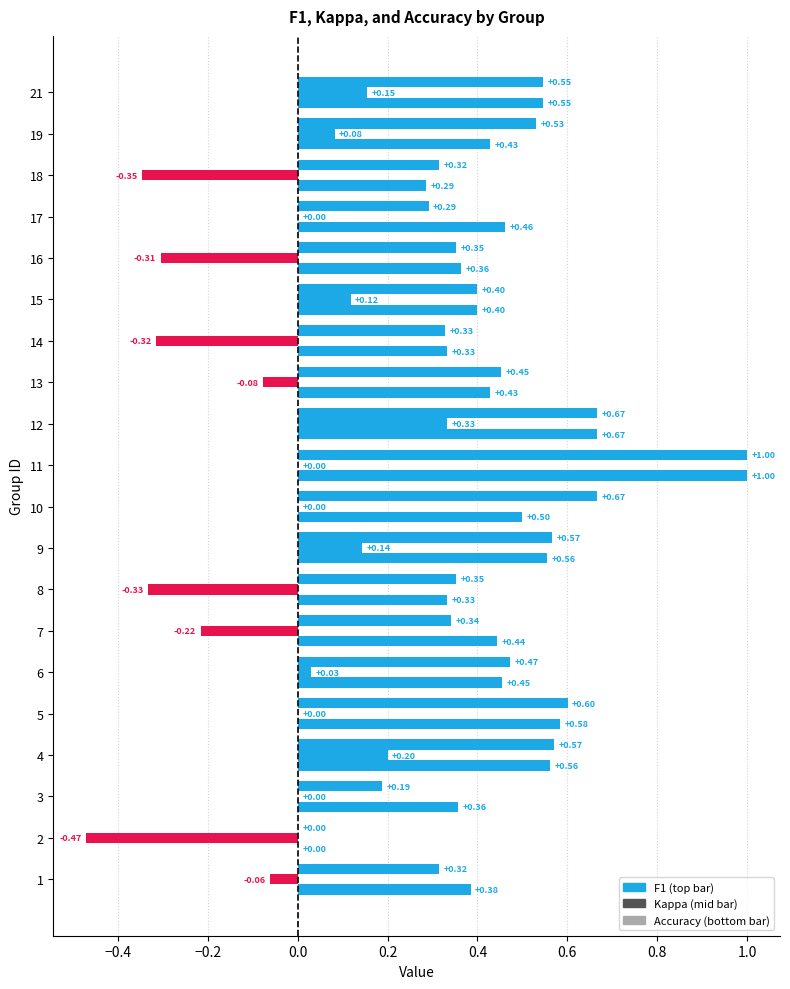

Reading left to right, what are all the values shown in this chart?

f1: 1=0.3	2=0.0	3=0.2	4=0.6	5=0.6	6=0.5	7=0.3	8=0.4	9=0.6	10=0.7	11=1.0	12=0.7	13=0.5	14=0.3	15=0.4	16=0.4	17=0.3	18=0.3	19=0.5	21=0.5
kappa: 1=-0.1	2=-0.5	3=0.0	4=0.2	5=0.0	6=0.0	7=-0.2	8=-0.3	9=0.1	10=0.0	11=0.0	12=0.3	13=-0.1	14=-0.3	15=0.1	16=-0.3	17=0.0	18=-0.3	19=0.1	21=0.2
accuracy: 1=0.4	2=0.0	3=0.4	4=0.6	5=0.6	6=0.5	7=0.4	8=0.3	9=0.6	10=0.5	11=1.0	12=0.7	13=0.4	14=0.3	15=0.4	16=0.4	17=0.5	18=0.3	19=0.4	21=0.5